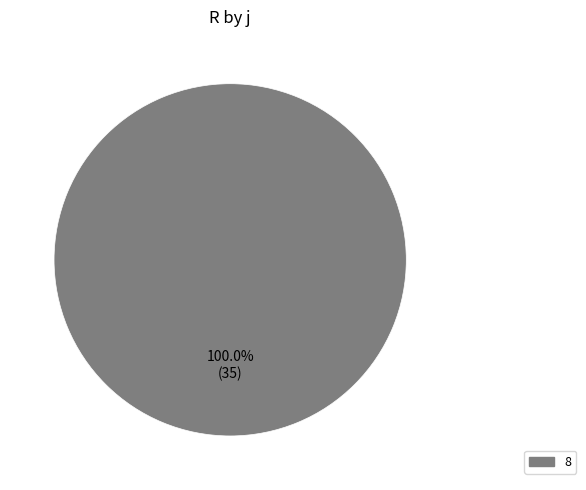

Does any single category account for the majority?

Yes